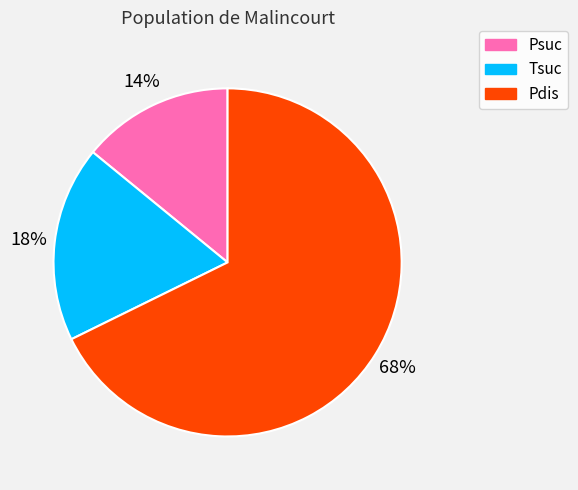

What percentage is the Psuc slice, to the nearest percent?

14%